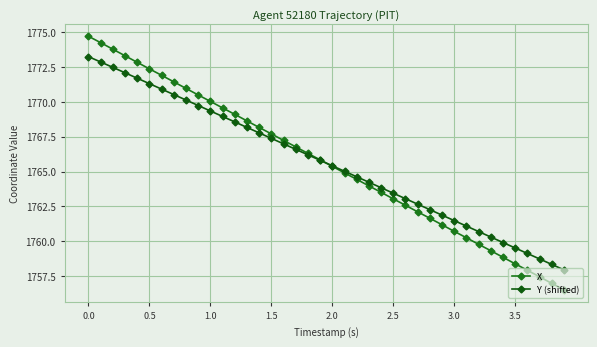

Does the chart have visible grid lines?

Yes